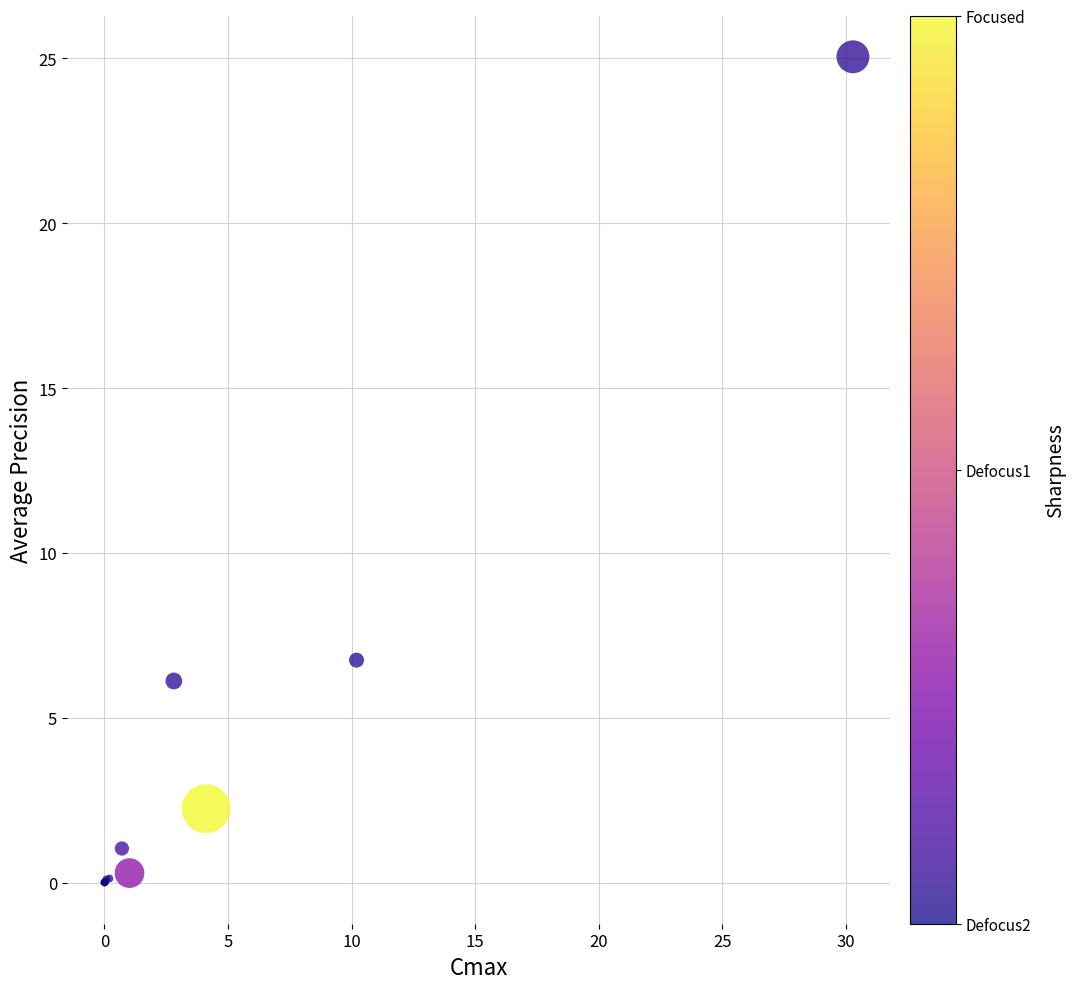

What Y value in the scatter plot is closest to 12?

6.7